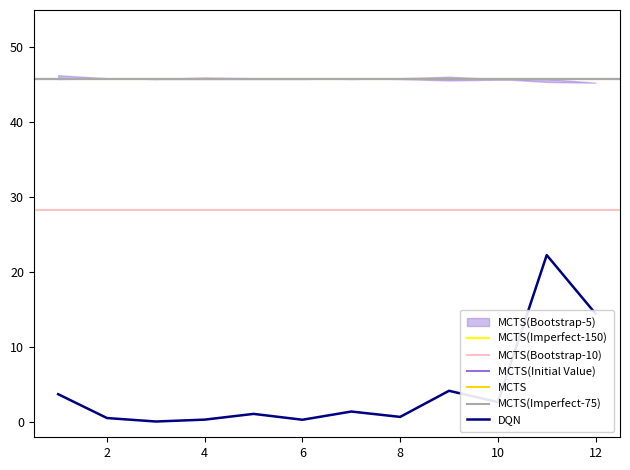

What is the minimum value shown in the chart?

0.1